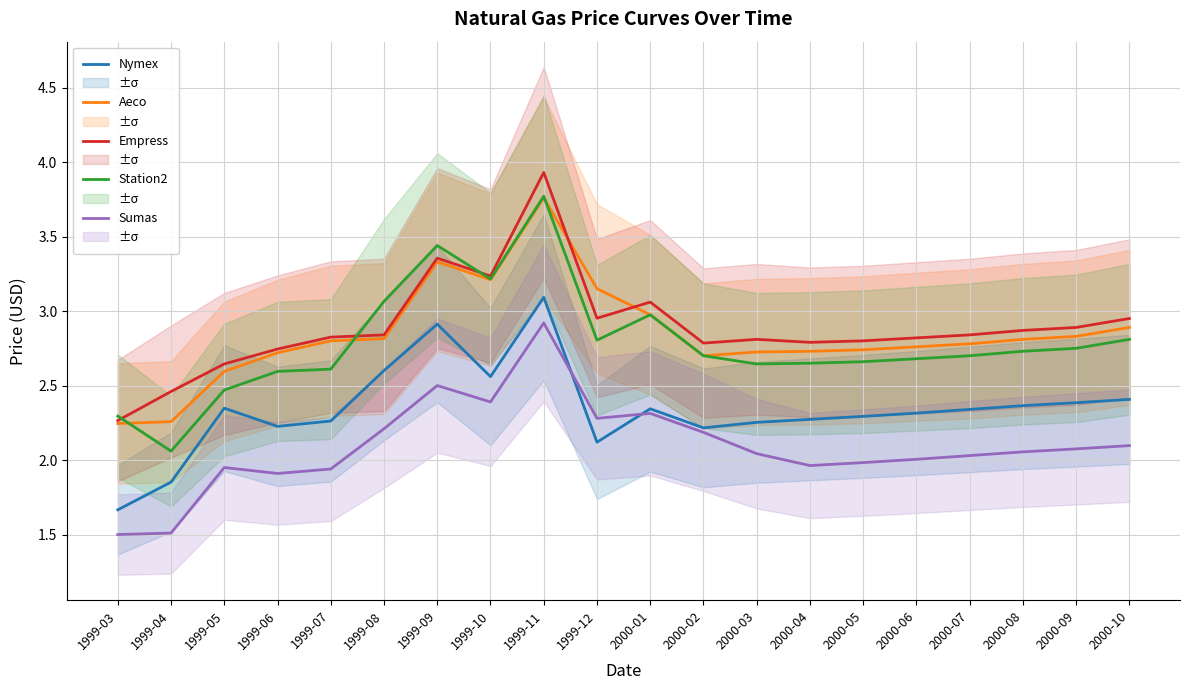

Which series has the widest spread of values?

Station2